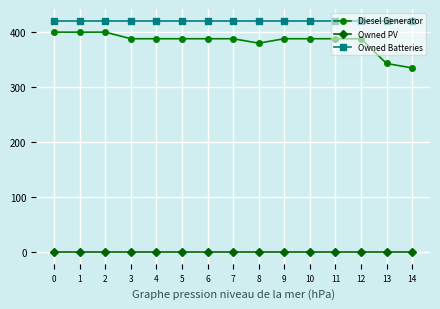

Reading left to right, list all the values displayed in this chart.

Diesel Generator: 400	400	400	388	388	388	388	388	380	388	388	388	388	343	335
Owned PV: 0	0	0	0	0	0	0	0	0	0	0	0	0	0	0
Owned Batteries: 421	421	421	421	421	421	421	421	421	421	421	421	421	421	421